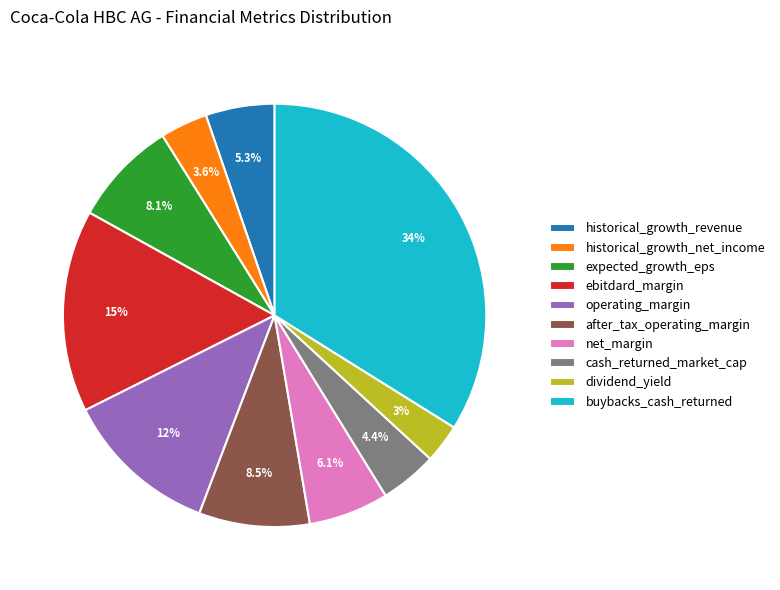

To the nearest percent, what portion does operating_margin represent?

12%